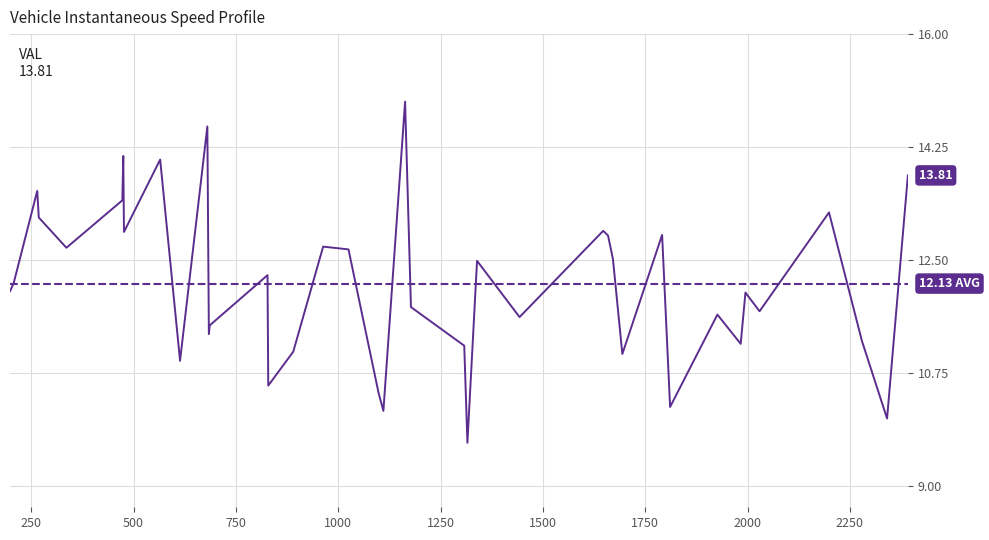

What is the difference between the second highest and second lowest values?

4.5